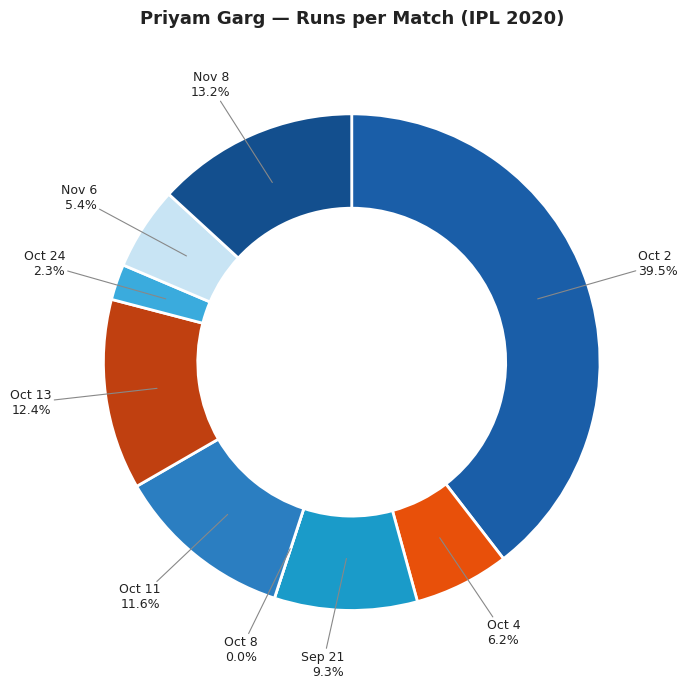

Which category has the smallest portion of the pie?

Oct 8